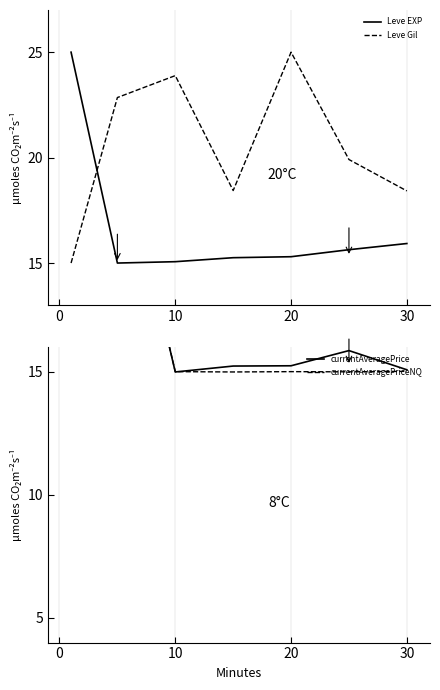

How many intersections are there between Leve EXP and currentAveragePrice?

3